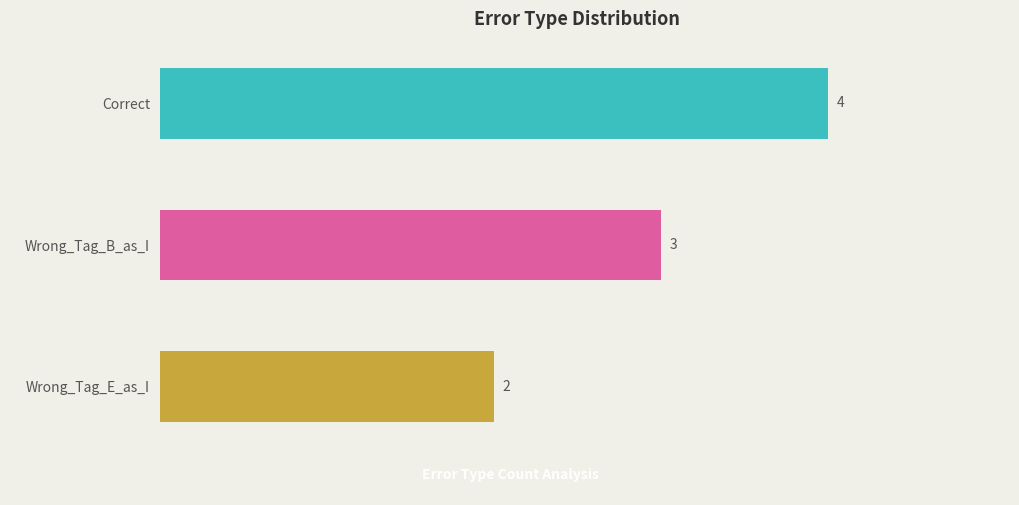

How many bars are there in total?

3